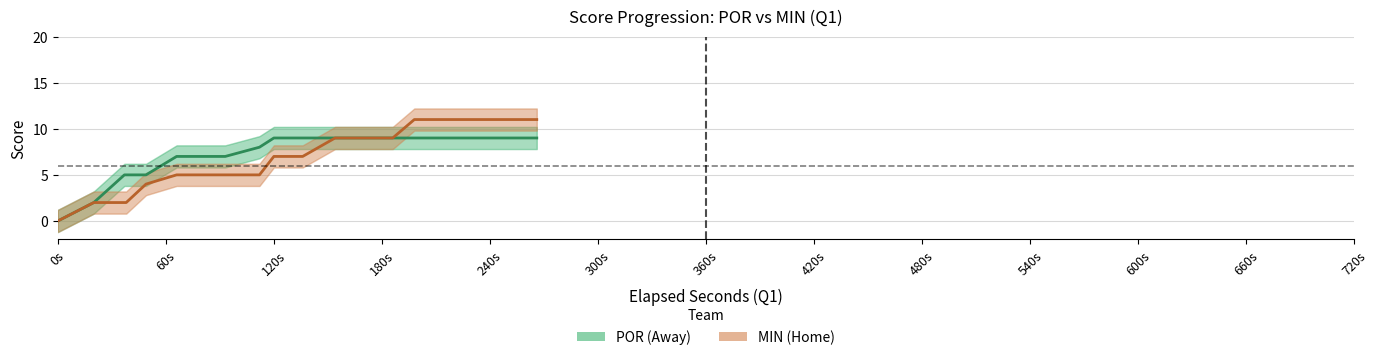

True or false: POR (Away) has more than 0 points higher than both neighbors.

False